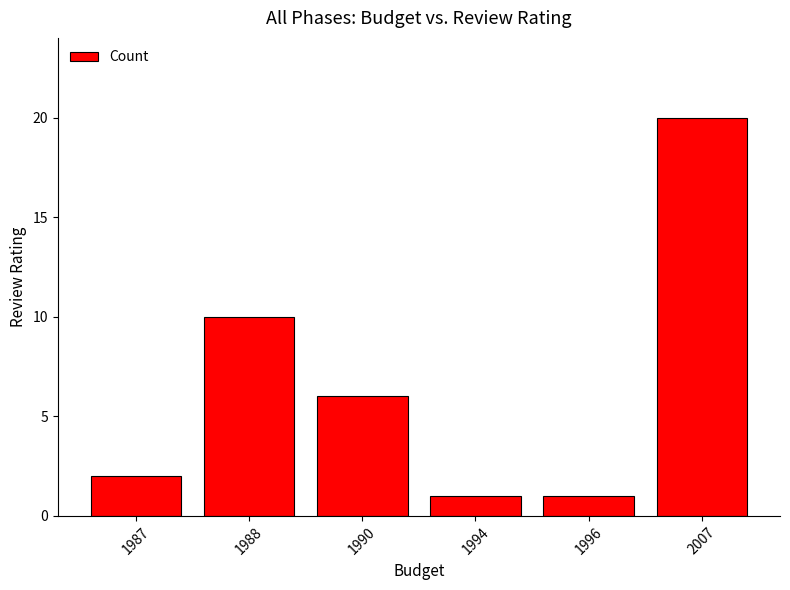

The value at 1994 is 2. True or false?

False